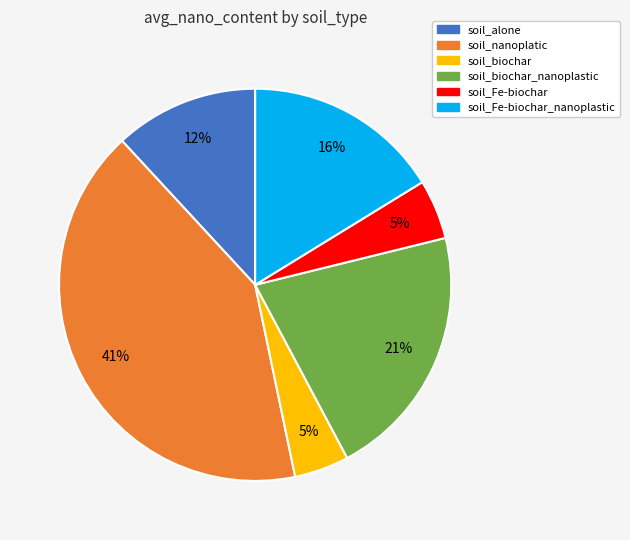

How many slices are in this pie chart?

6